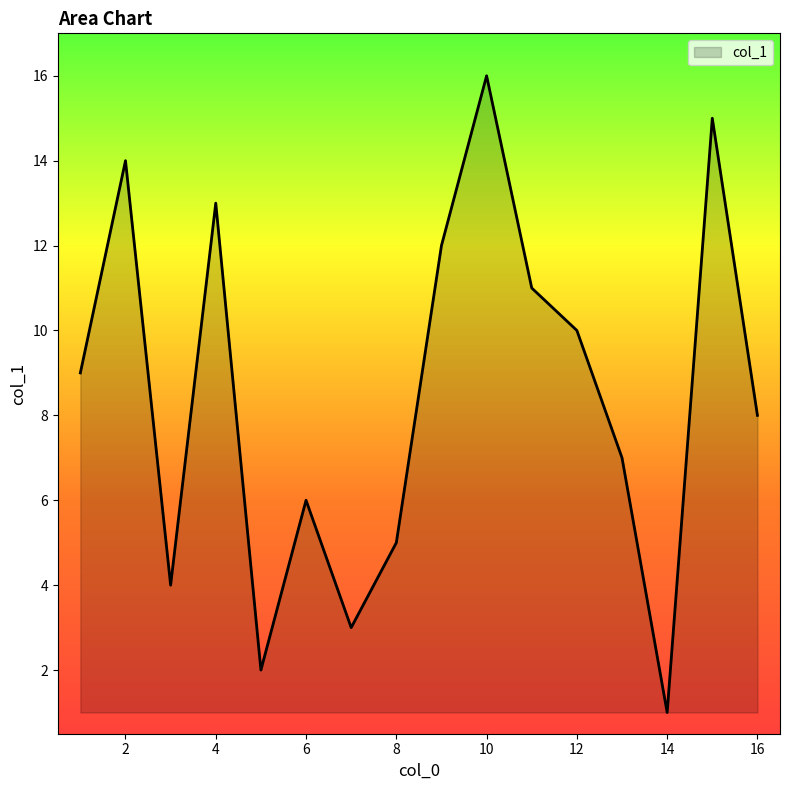

How many values are below 9?

8